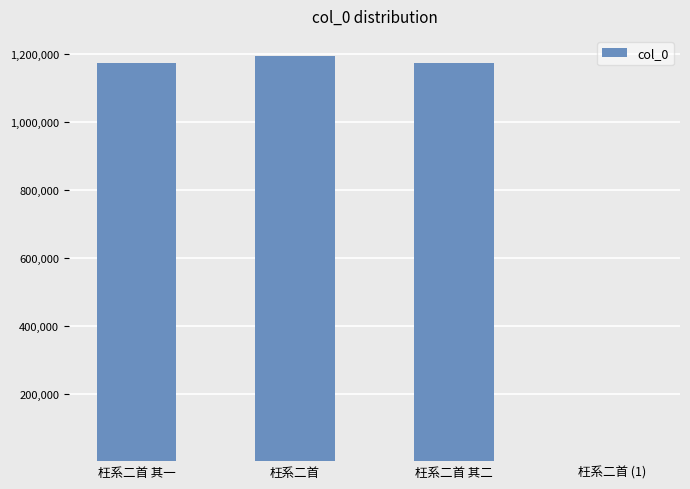

Which has a higher value, 枉系二首 其一 or 枉系二首 (1)?

枉系二首 其一